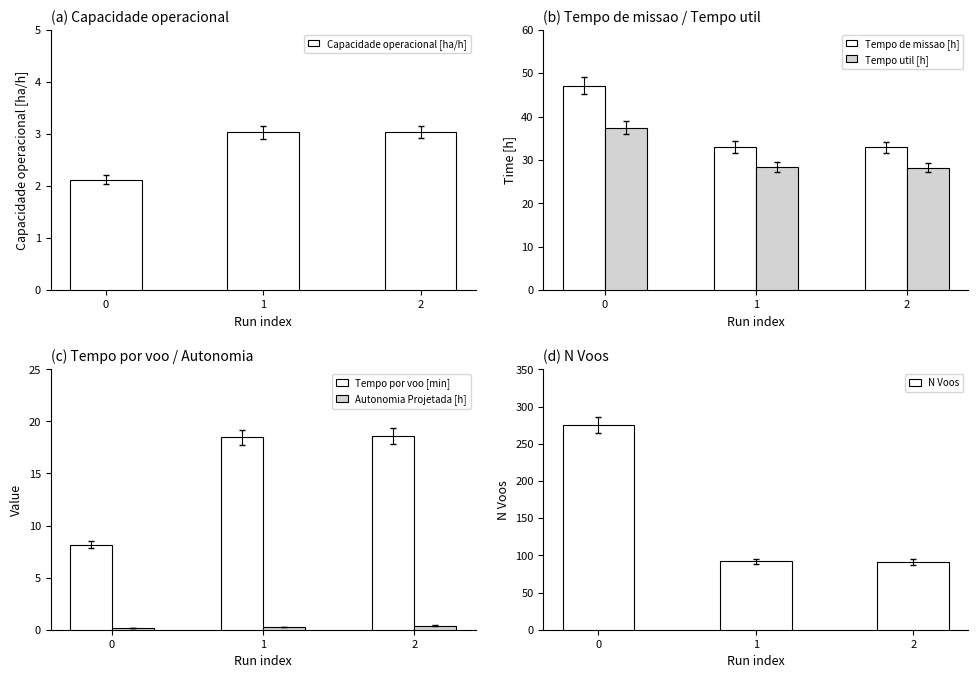

Rank the categories by Capacidade operacional [ha/h] value from highest to lowest.

2, 1, 0